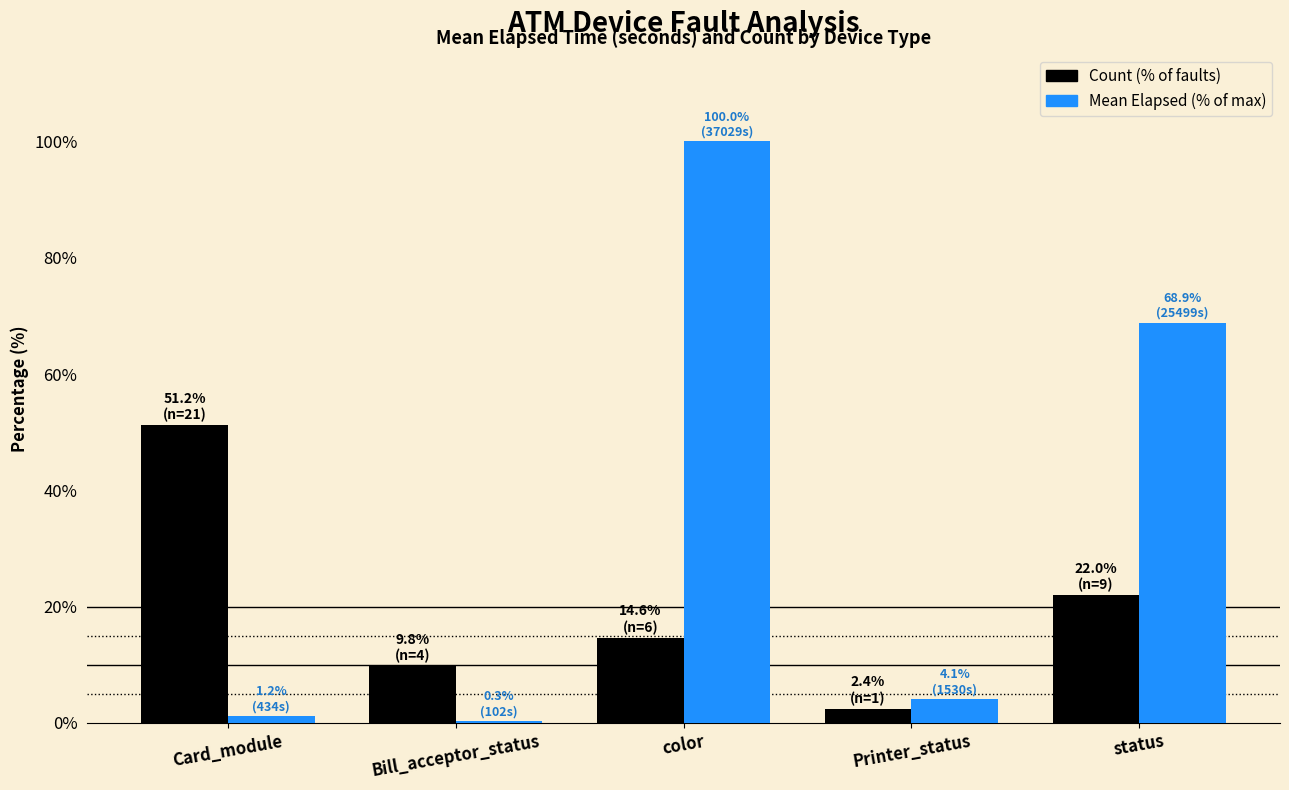

What are all the series names shown in the legend?

Count (% of faults), Mean Elapsed (% of max)